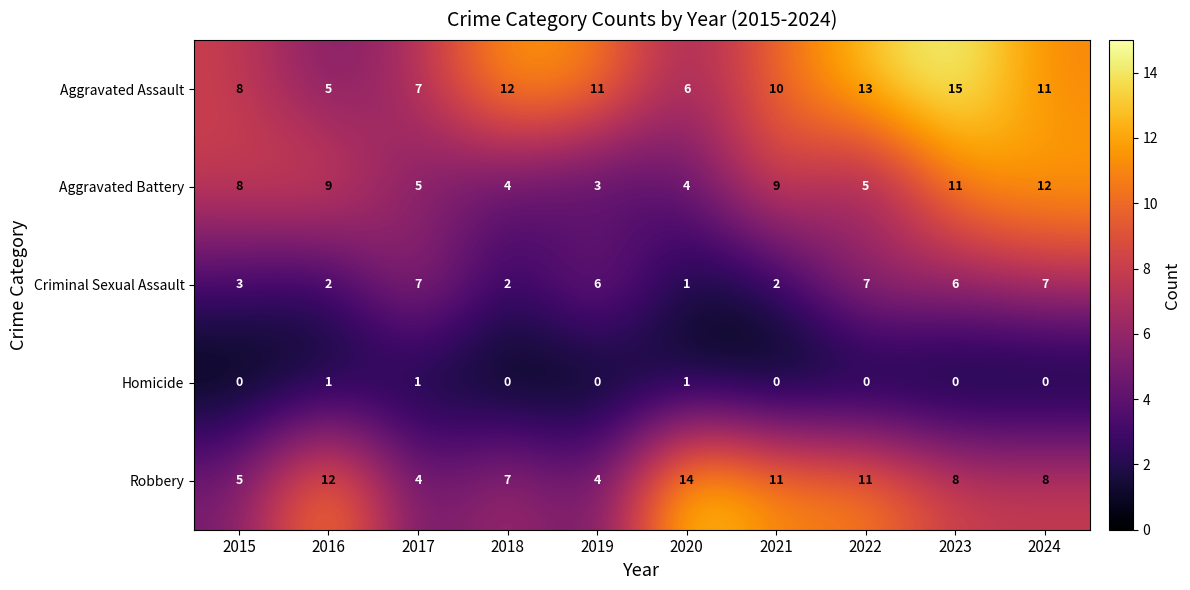

What is the difference between the second highest and minimum values in the Aggravated Battery series?

8